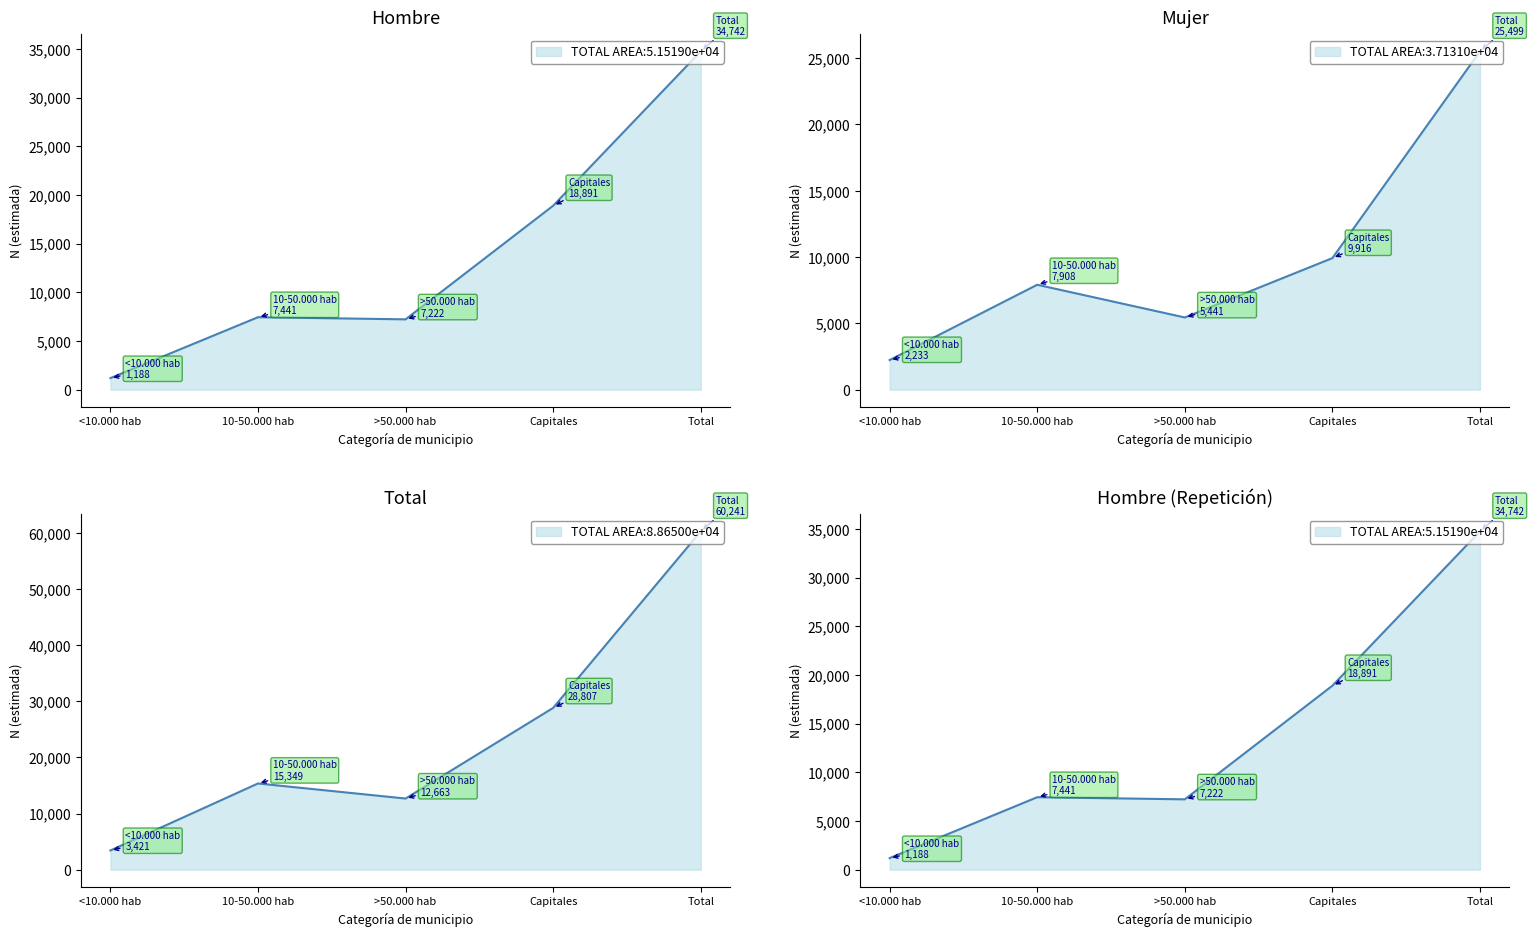

In Total N (estimada), how many points are lower than both neighbors (excluding endpoints)?

1